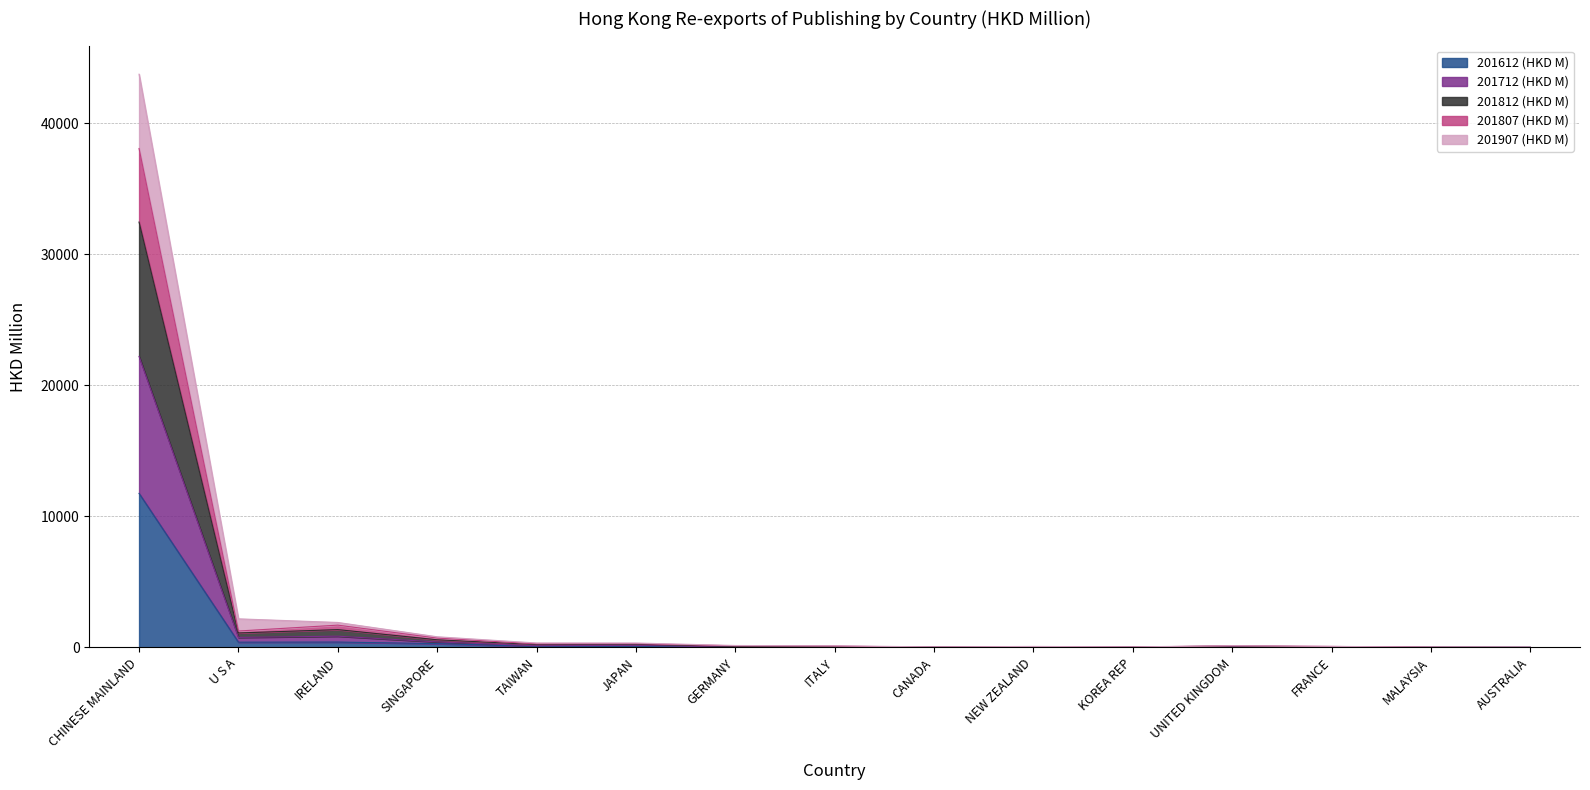

How many data points does each series have?

15